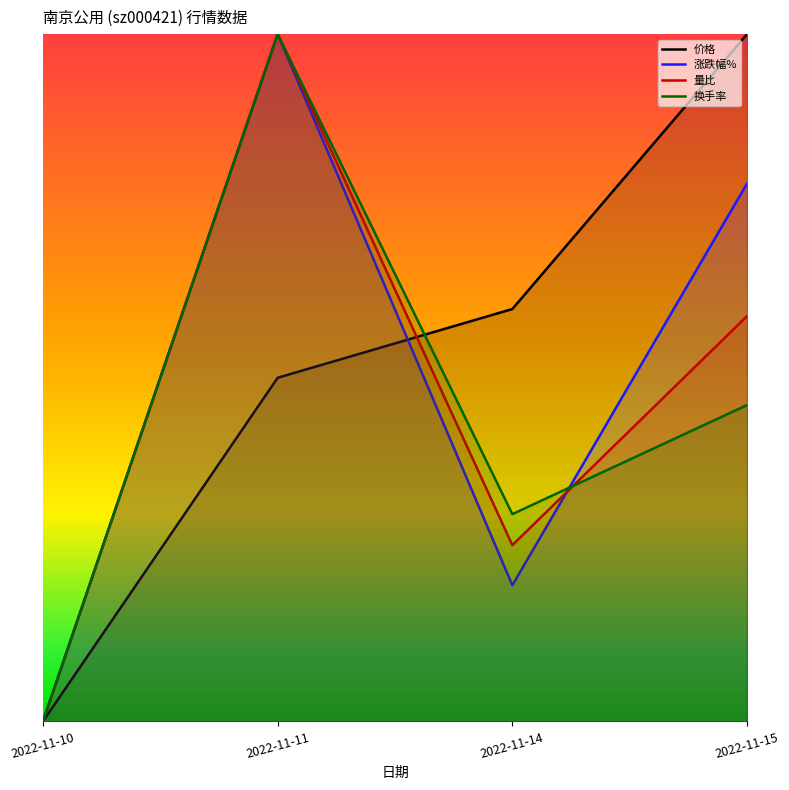

Reading left to right, extract all data points from this chart.

价格: 2022-11-10=0.0	2022-11-11=0.5	2022-11-14=0.6	2022-11-15=1.0
涨跌幅%: 2022-11-10=0.0	2022-11-11=1.0	2022-11-14=0.2	2022-11-15=0.8
量比: 2022-11-10=0.0	2022-11-11=1.0	2022-11-14=0.3	2022-11-15=0.6
换手率: 2022-11-10=0.0	2022-11-11=1.0	2022-11-14=0.3	2022-11-15=0.5